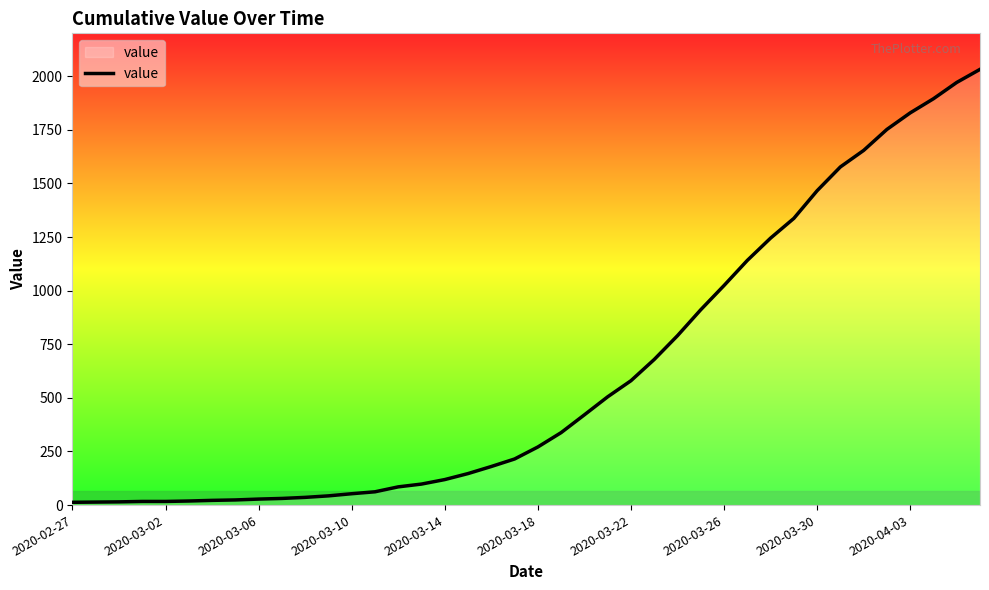

What is the difference between the maximum and minimum values?

2019